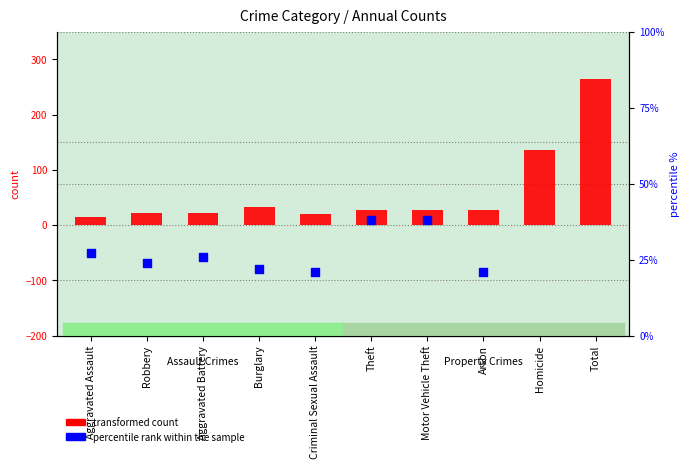

Is the value of transformed count at Theft greater than the value of percentile rank within the sample at Arson?

Yes